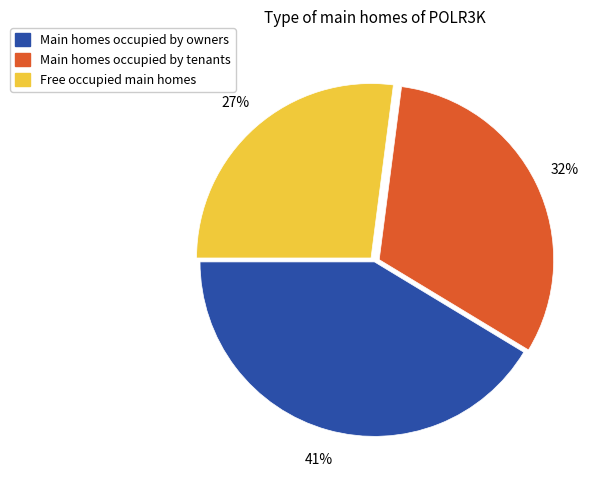

To the nearest percent, what is the difference between the largest and smallest slice percentages?

14%